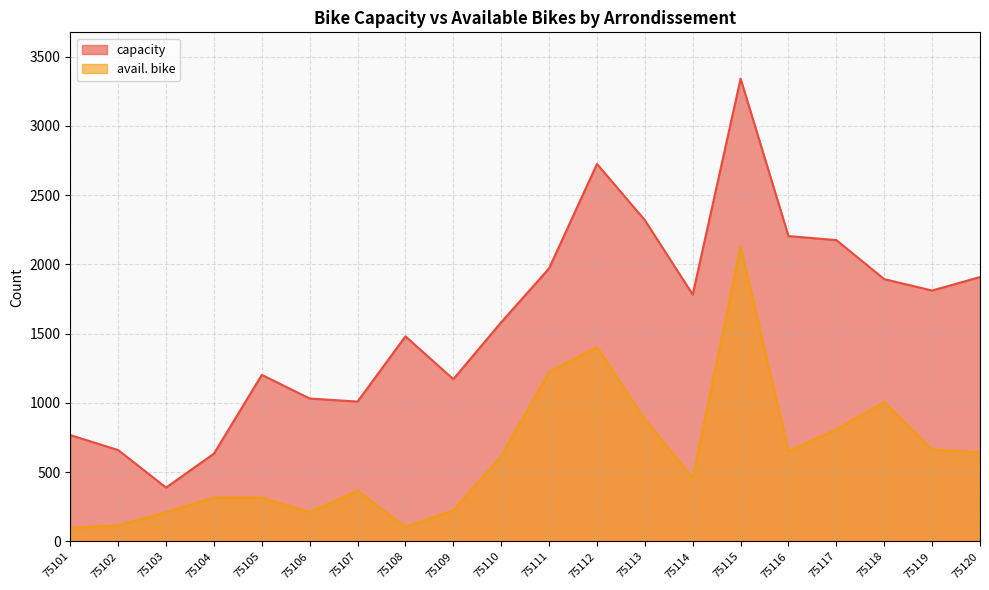

What is the difference between the avail. bike values at 75101 and 75105?

219